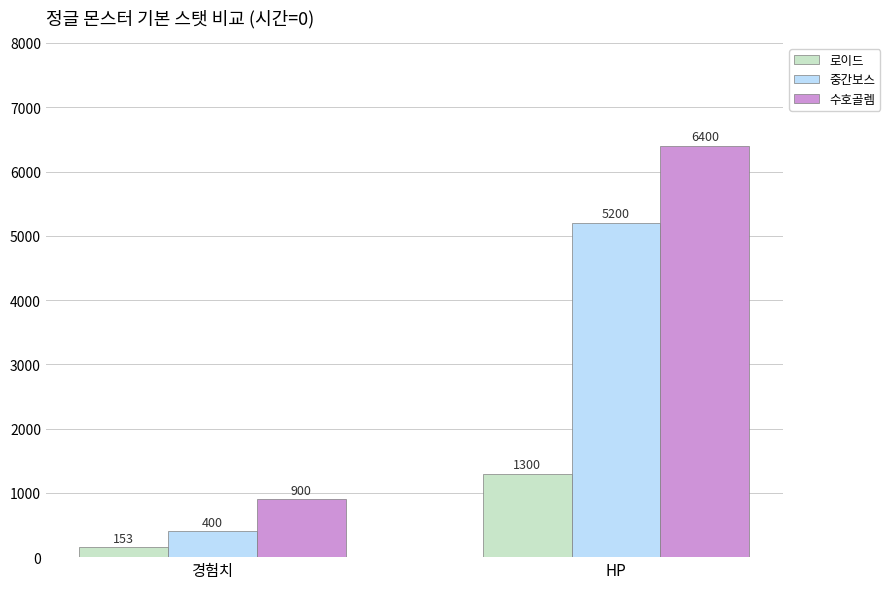

What are all the series names shown in the legend?

로이드, 중간보스, 수호골렘